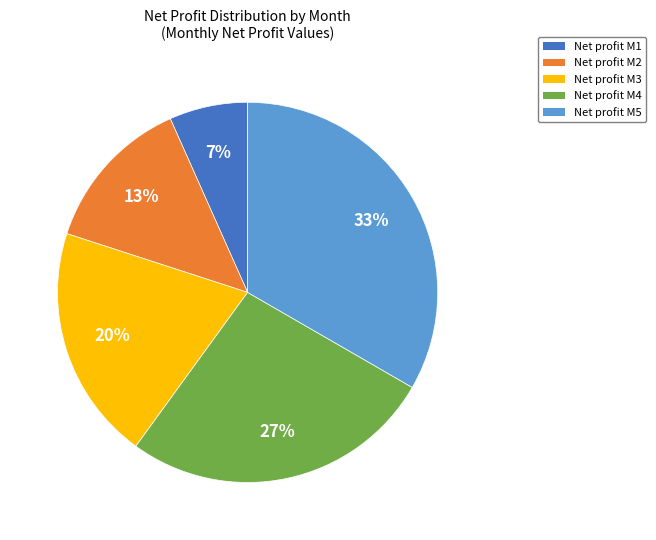

Is there any slice that represents more than half of the pie?

No